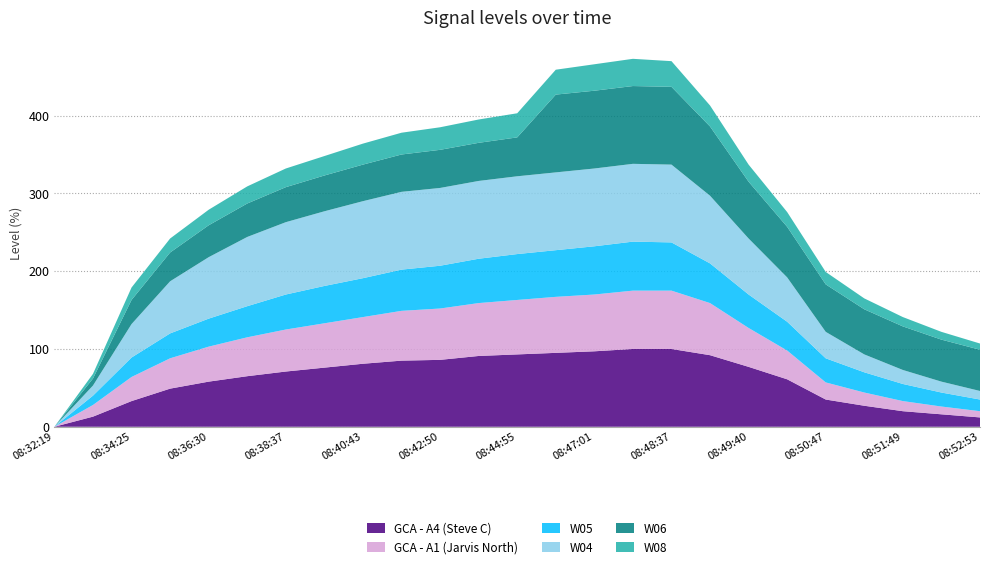

Reading left to right, what are all the values shown in this chart?

GCA - A4 (Steve C): 08:32:19=0	08:33:21=13	08:34:25=33	08:35:28=49	08:36:30=58	08:37:34=65	08:38:37=71	08:39:41=76	08:40:43=81	08:41:46=85	08:42:50=86	08:43:52=91	08:44:55=93	08:45:58=95	08:47:01=97	08:48:05=100	08:48:37=100	08:49:08=92	08:49:40=77	08:50:12=61	08:50:47=35	08:51:18=27	08:51:49=20	08:52:22=16	08:52:53=12
GCA - A1 (Jarvis North): 08:32:19=0	08:33:21=15	08:34:25=31	08:35:28=39	08:36:30=45	08:37:34=50	08:38:37=54	08:39:41=57	08:40:43=60	08:41:46=64	08:42:50=66	08:43:52=68	08:44:55=70	08:45:58=72	08:47:01=73	08:48:05=75	08:48:37=75	08:49:08=67	08:49:40=50	08:50:12=37	08:50:47=22	08:51:18=17	08:51:49=13	08:52:22=10	08:52:53=8
W05: 08:32:19=0	08:33:21=12	08:34:25=25	08:35:28=32	08:36:30=36	08:37:34=40	08:38:37=45	08:39:41=48	08:40:43=50	08:41:46=53	08:42:50=55	08:43:52=57	08:44:55=59	08:45:58=60	08:47:01=62	08:48:05=63	08:48:37=62	08:49:08=51	08:49:40=43	08:50:12=37	08:50:47=31	08:51:18=26	08:51:49=22	08:52:22=18	08:52:53=15
W04: 08:32:19=0	08:33:21=13	08:34:25=43	08:35:28=67	08:36:30=79	08:37:34=89	08:38:37=93	08:39:41=96	08:40:43=99	08:41:46=100	08:42:50=100	08:43:52=100	08:44:55=100	08:45:58=100	08:47:01=100	08:48:05=100	08:48:37=100	08:49:08=87	08:49:40=72	08:50:12=57	08:50:47=34	08:51:18=23	08:51:49=18	08:52:22=14	08:52:53=11
W06: 08:32:19=0	08:33:21=9	08:34:25=31	08:35:28=37	08:36:30=41	08:37:34=43	08:38:37=45	08:39:41=46	08:40:43=47	08:41:46=48	08:42:50=49	08:43:52=49	08:44:55=50	08:45:58=100	08:47:01=100	08:48:05=100	08:48:37=100	08:49:08=89	08:49:40=73	08:50:12=65	08:50:47=61	08:51:18=58	08:51:49=56	08:52:22=54	08:52:53=53
W08: 08:32:19=0	08:33:21=6	08:34:25=16	08:35:28=18	08:36:30=20	08:37:34=22	08:38:37=24	08:39:41=25	08:40:43=27	08:41:46=28	08:42:50=29	08:43:52=30	08:44:55=31	08:45:58=32	08:47:01=34	08:48:05=35	08:48:37=33	08:49:08=27	08:49:40=22	08:50:12=19	08:50:47=16	08:51:18=14	08:51:49=12	08:52:22=10	08:52:53=8